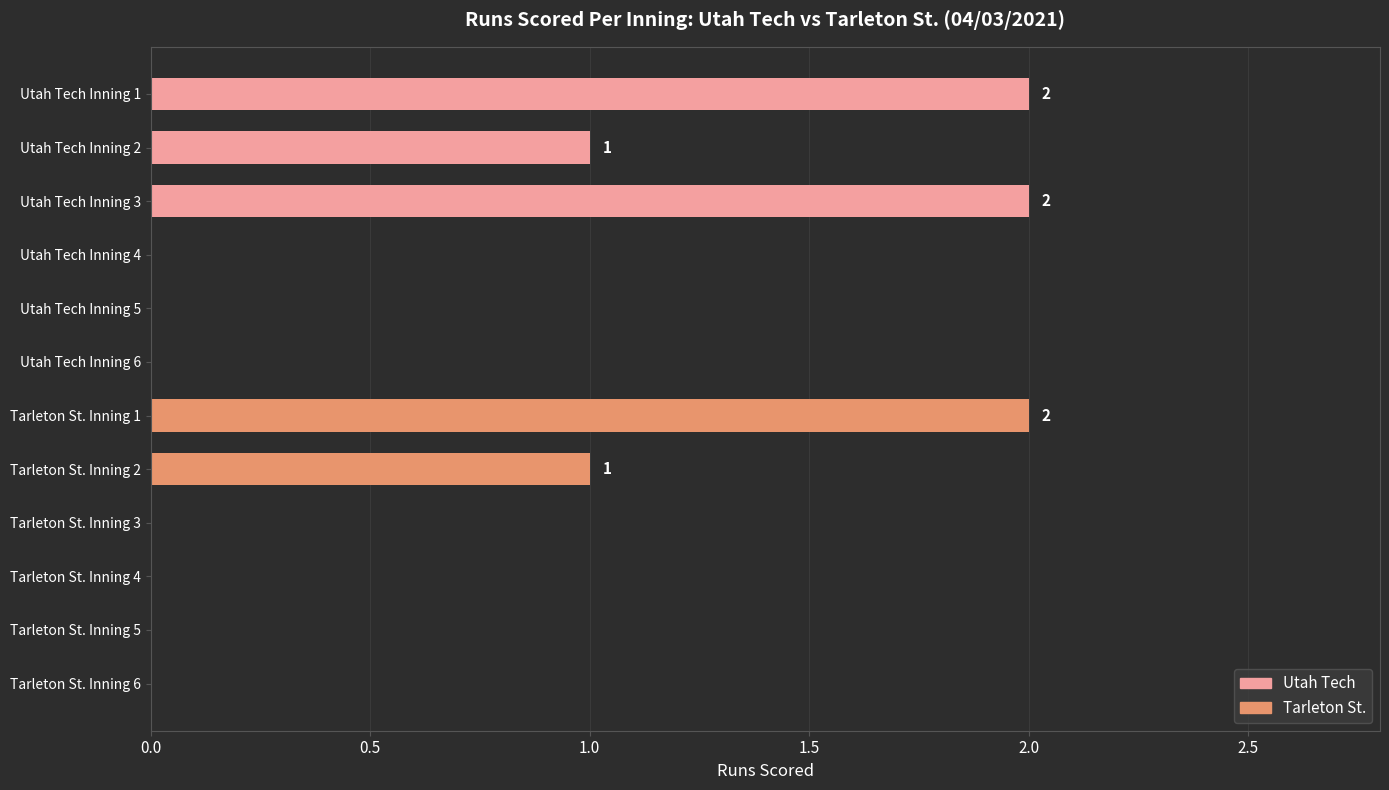

Between Utah Tech Inning 1 and Tarleton St. Inning 3, which is larger?

Utah Tech Inning 1